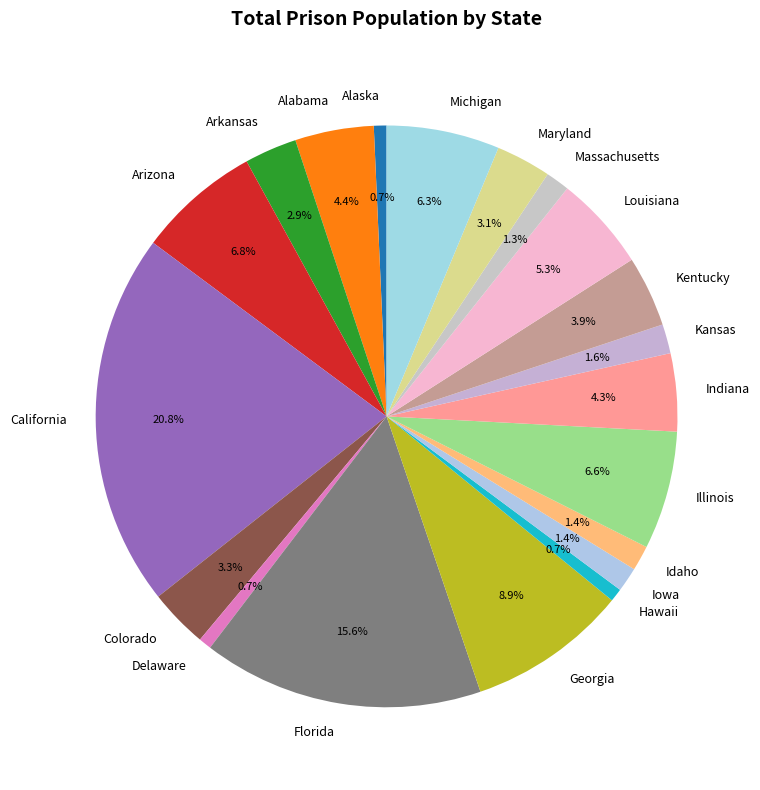

How many slices are in this pie chart?

20